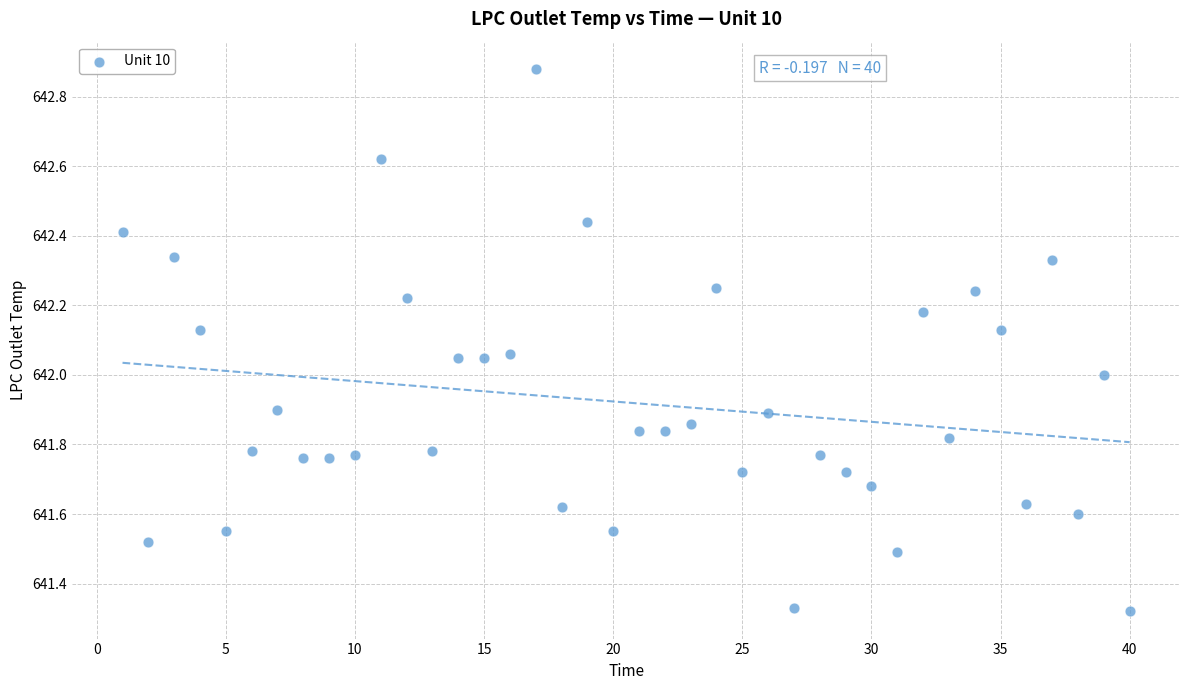

What is the range of Y values (max minus min)?

1.6